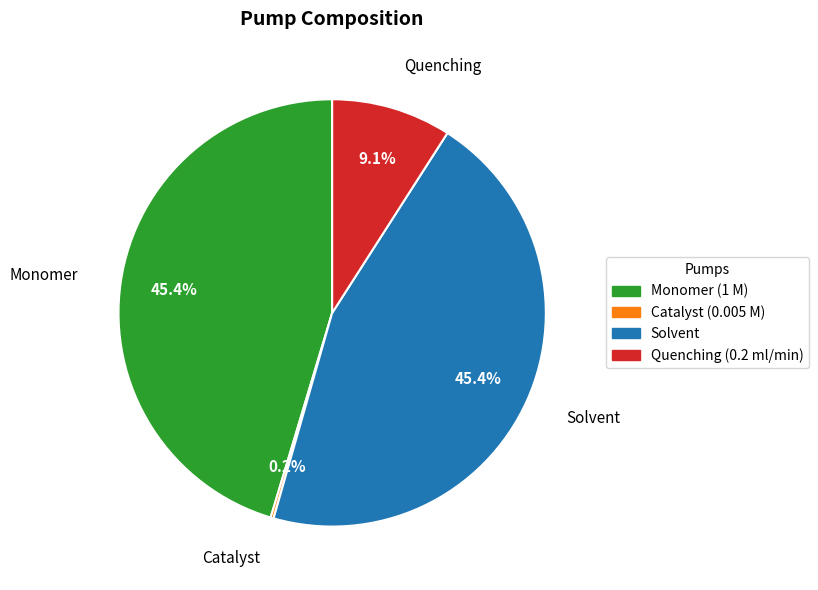

Is there a majority slice in this chart?

No